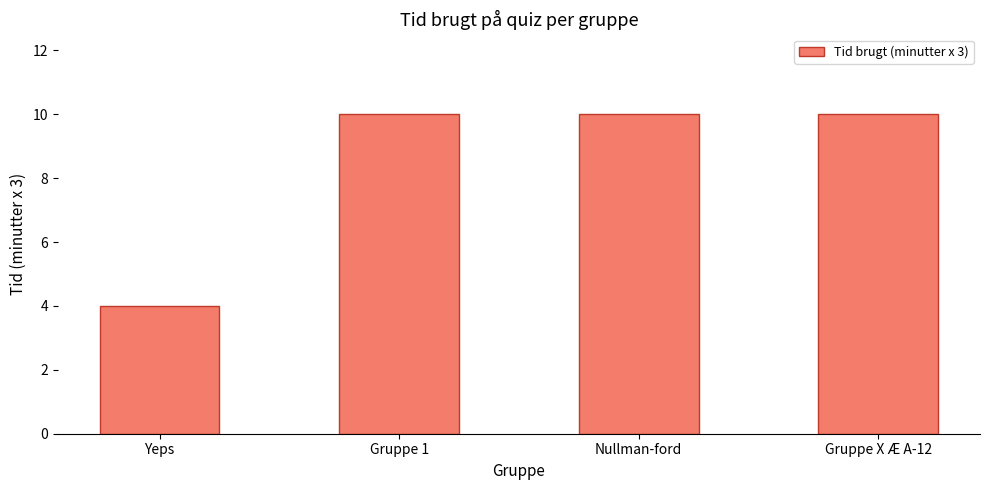

What is the greatest value displayed?

10